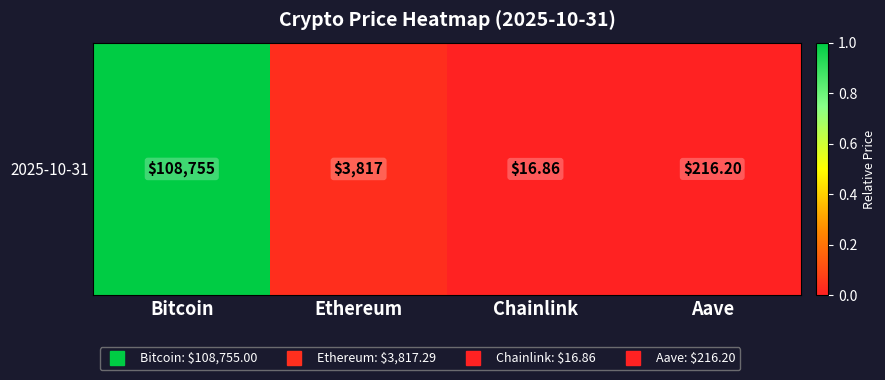

What is the maximum value shown in the chart?

1.0